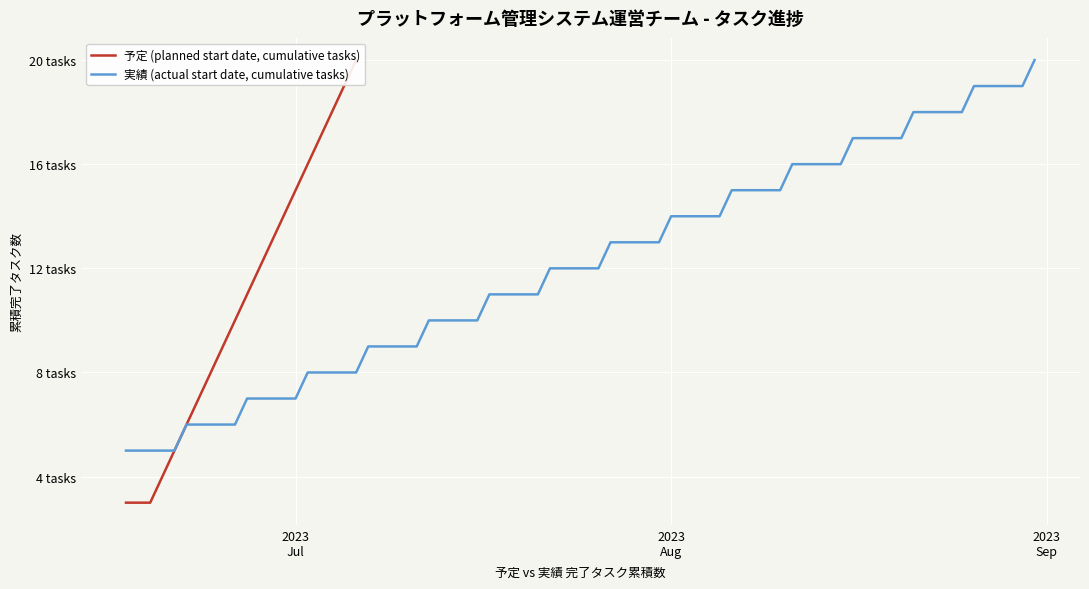

Between 16 and 2, which is larger?

16